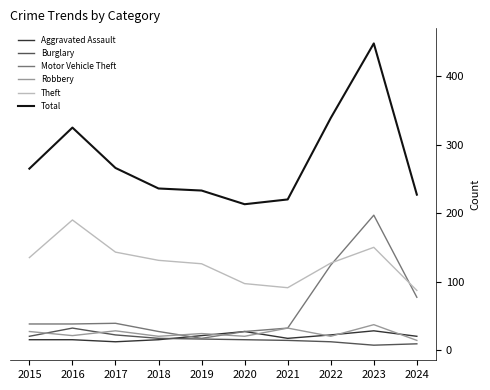

At how many categories does at least one series exceed 314?

3